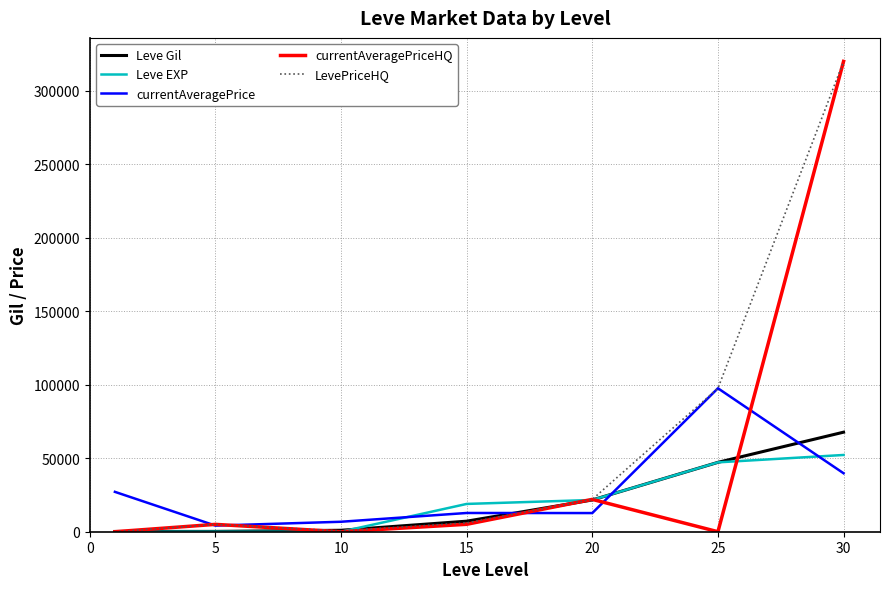

After their last crossing, which series has the higher values: Leve Gil or currentAveragePriceHQ?

currentAveragePriceHQ